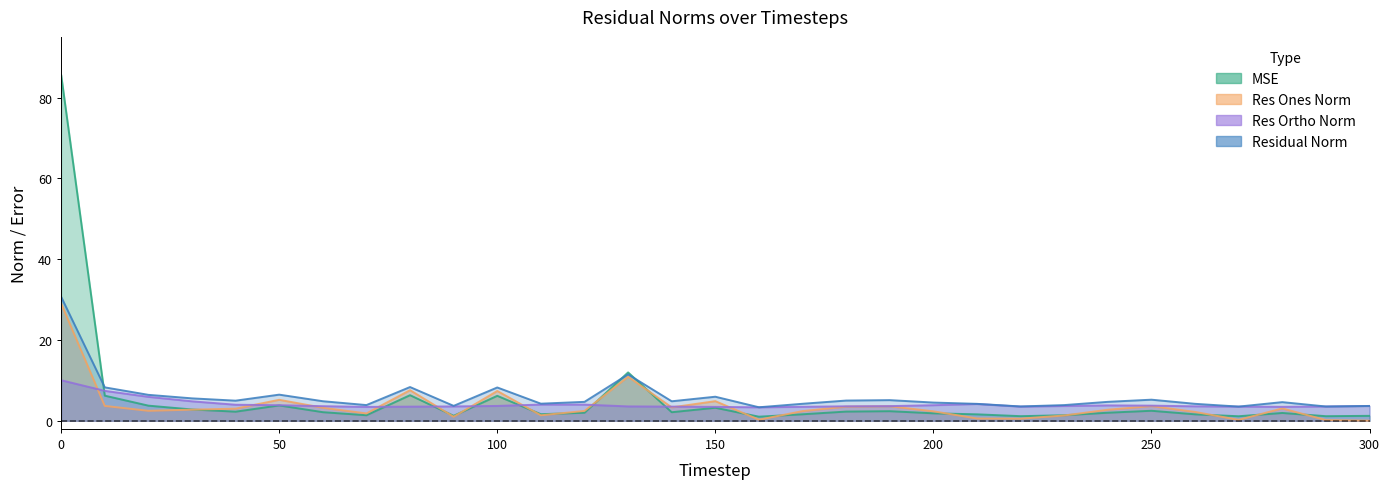

Which series has the largest total across all categories?

residual_norm